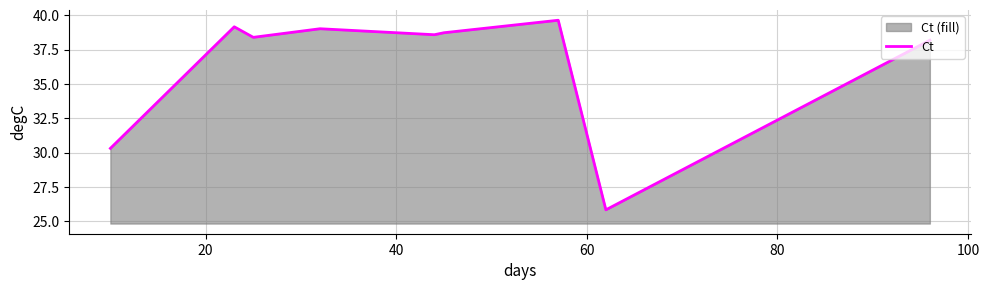

What is the greatest value displayed?

39.6